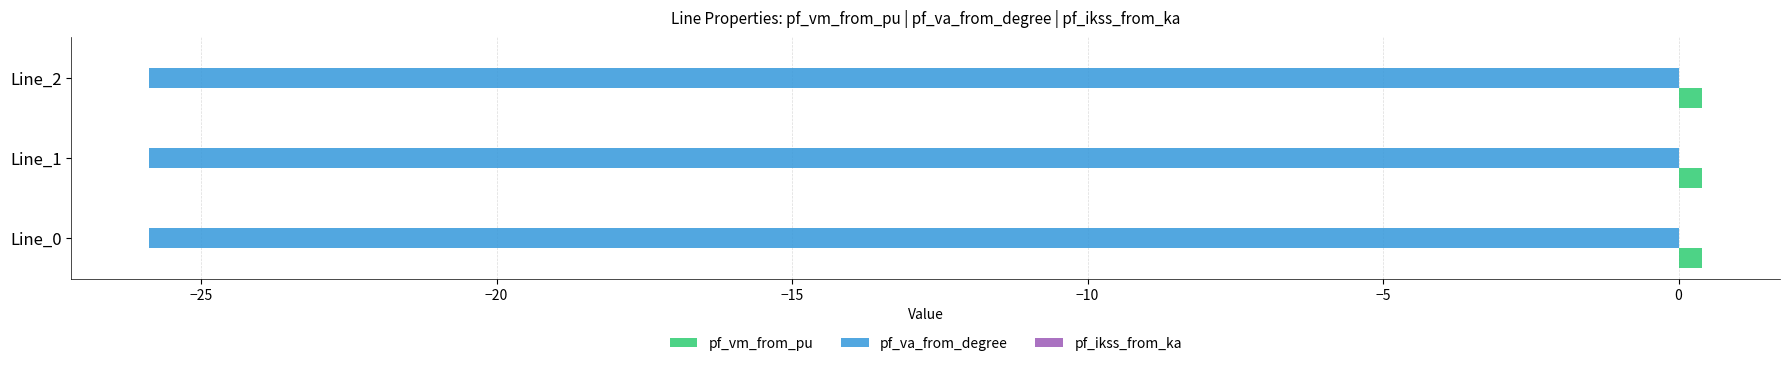

The pf_va_from_degree series shows -41.0 at Line_1. True or false?

False